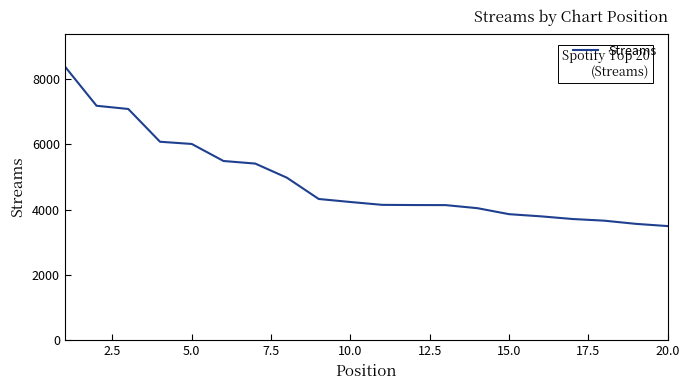

What is the maximum value shown in the chart?

8392